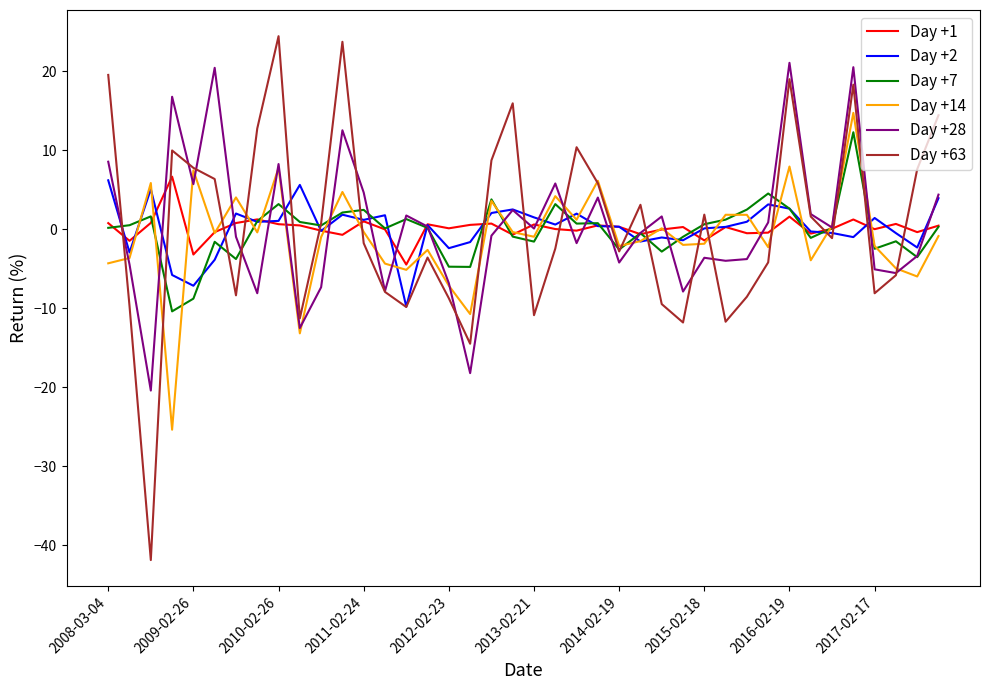

Which series has the widest spread of values?

Day +63